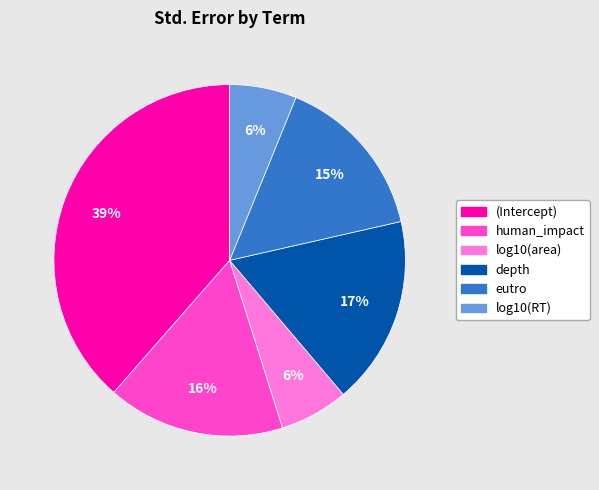

Which slice is the largest?

(Intercept)